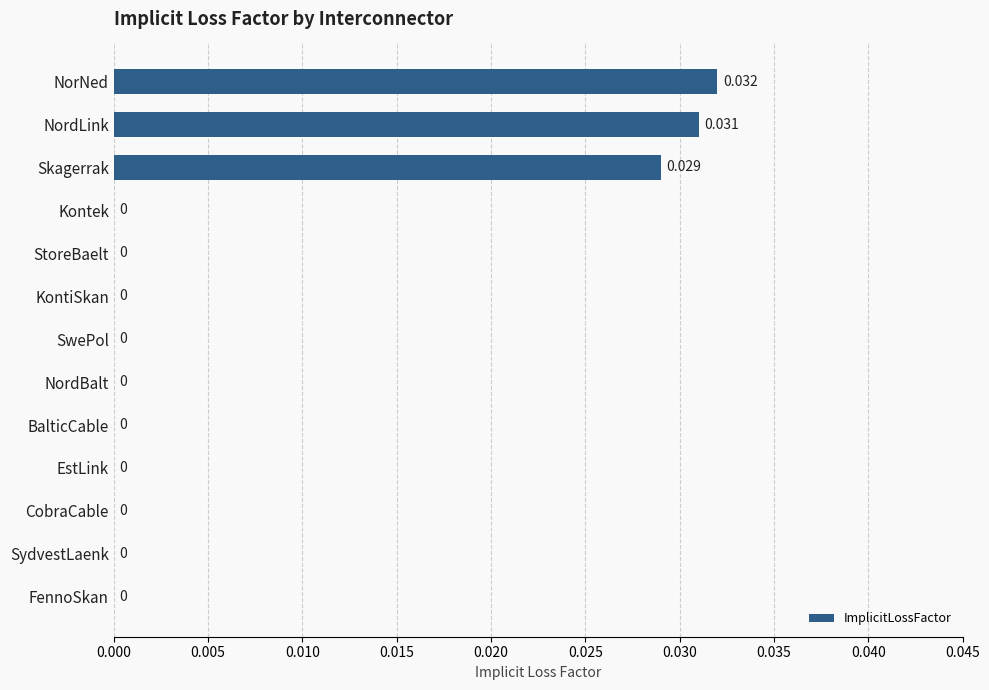

Which has a higher value, Skagerrak or NorNed?

NorNed